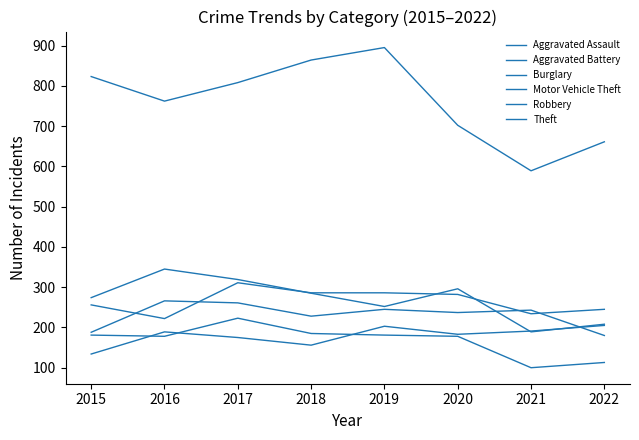

Where is the first local maximum for Aggravated Battery?

2016